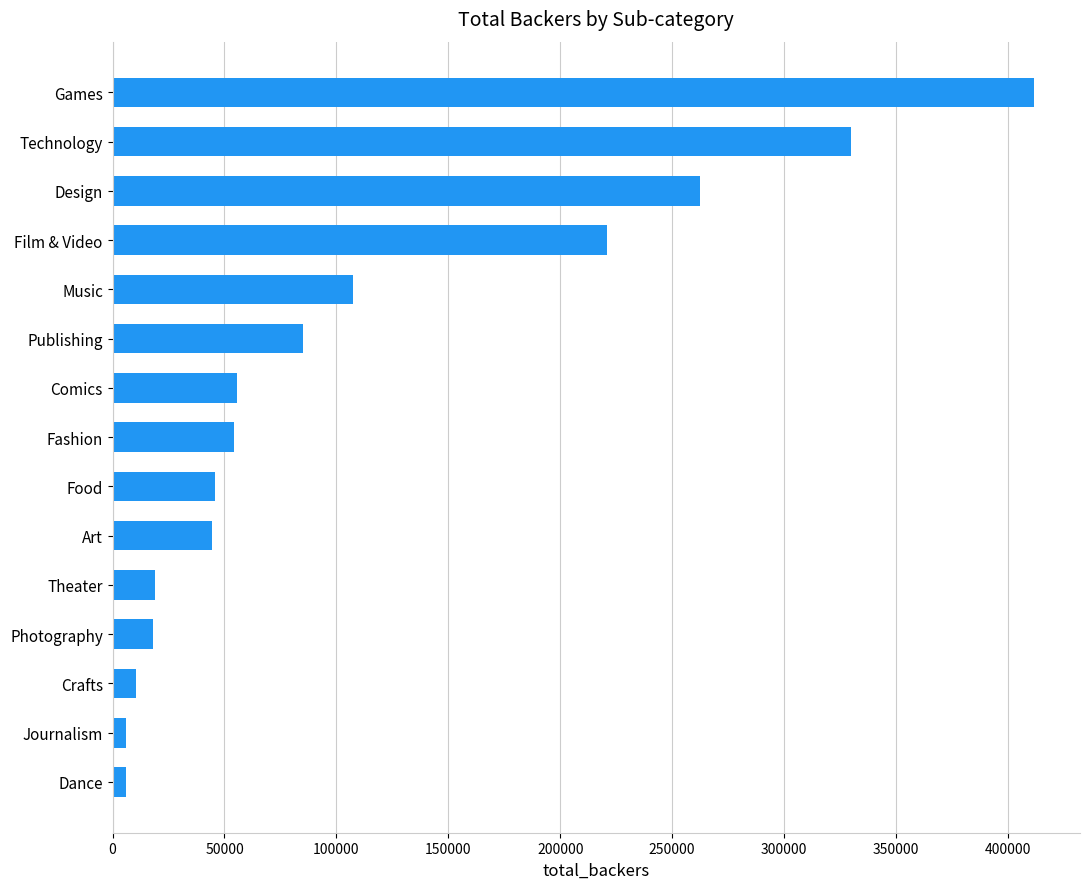

At which label is the value closest to 208846?

Film & Video